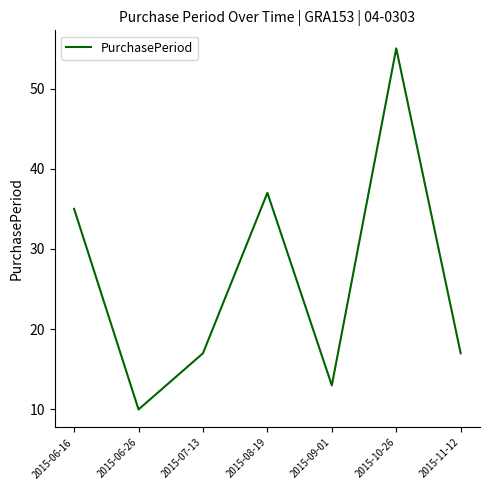

Between 2015-09-01 and 2015-07-13, which is larger?

2015-07-13